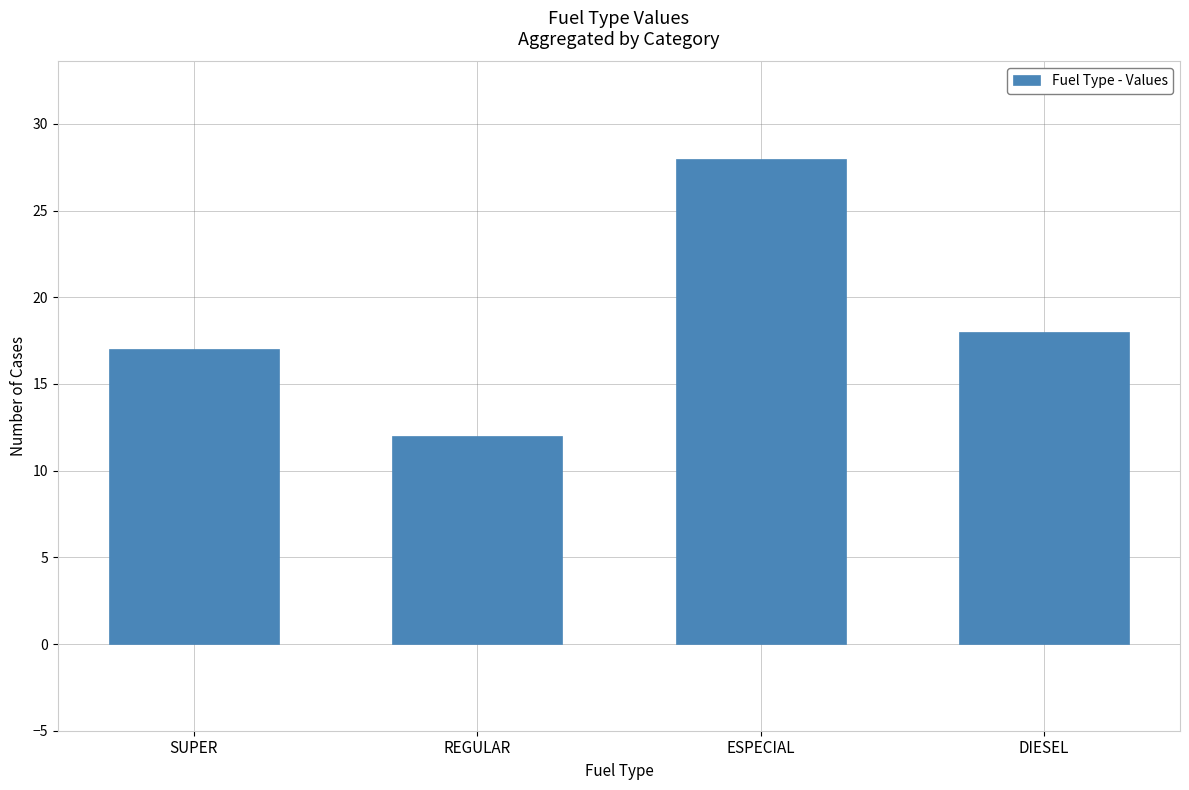

True or false: the data shows 12 at REGULAR.

True